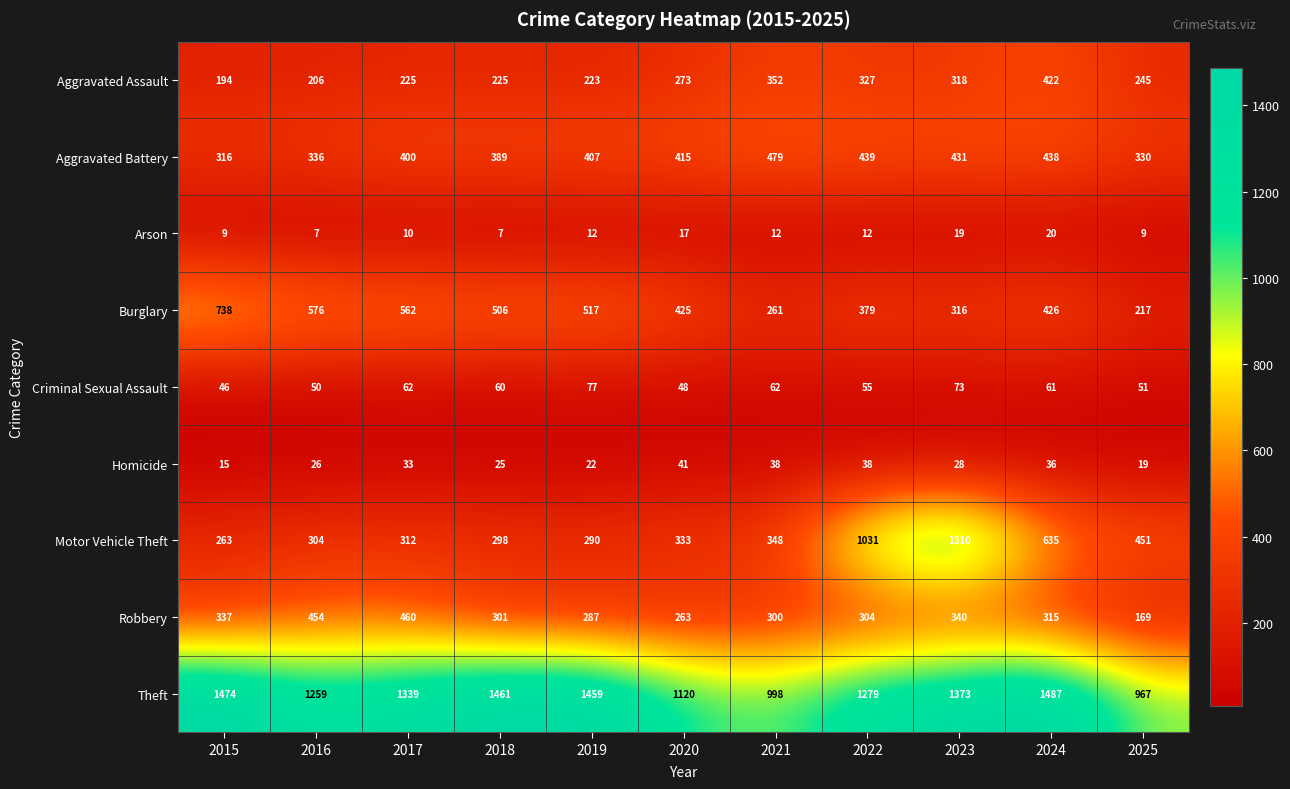

At which category is the sum across all series the highest?

2023